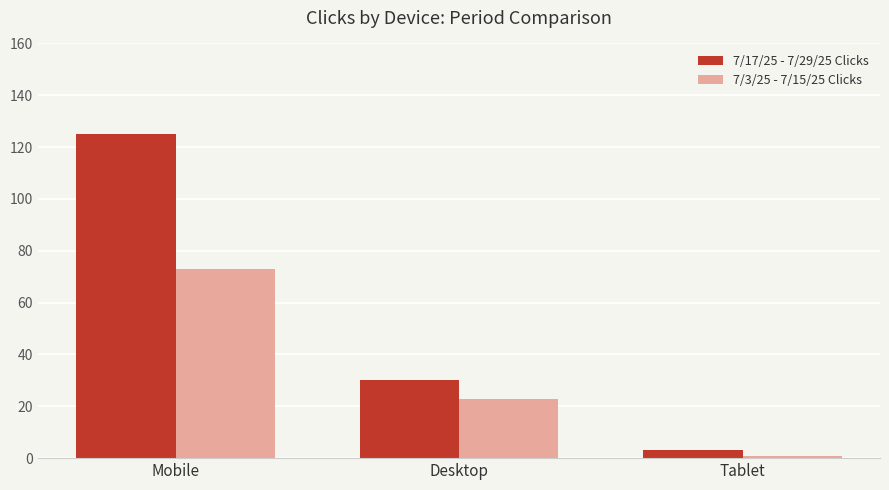

What is the spread (max minus min) of values at Mobile?

52